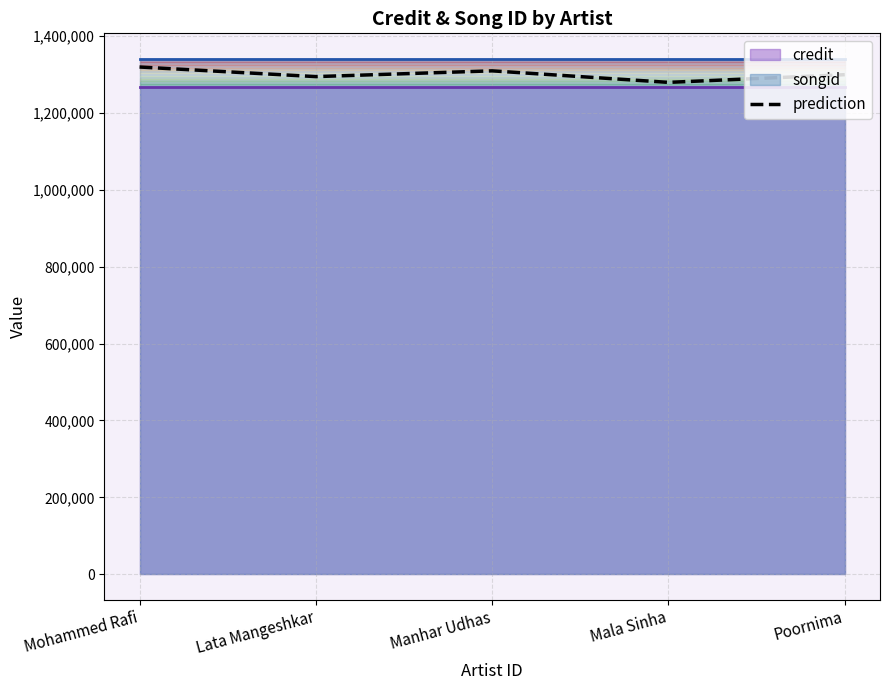

True or false: the data shows 910017 at Mohammed Rafi.

False